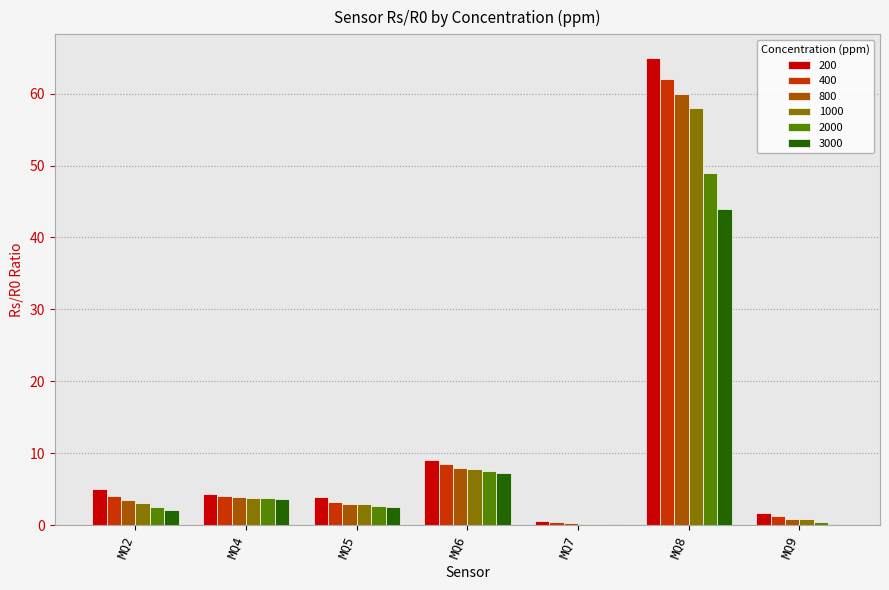

Is it true that 1000 equals 13.6 at MQ6?

False